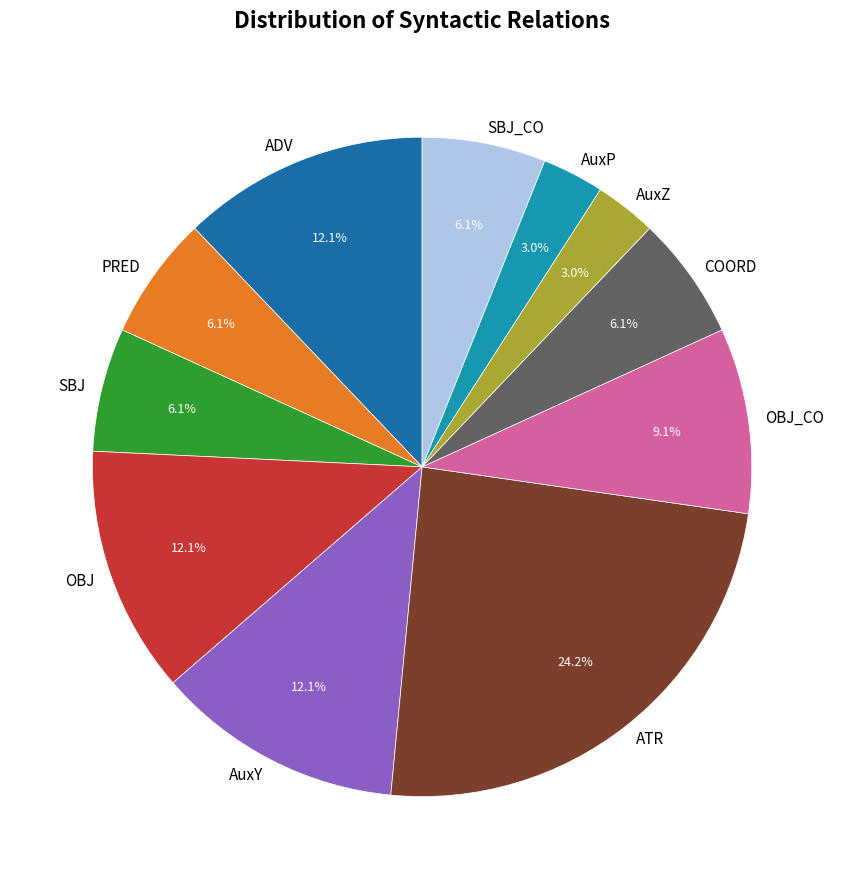

Count the number of slices in the pie.

11